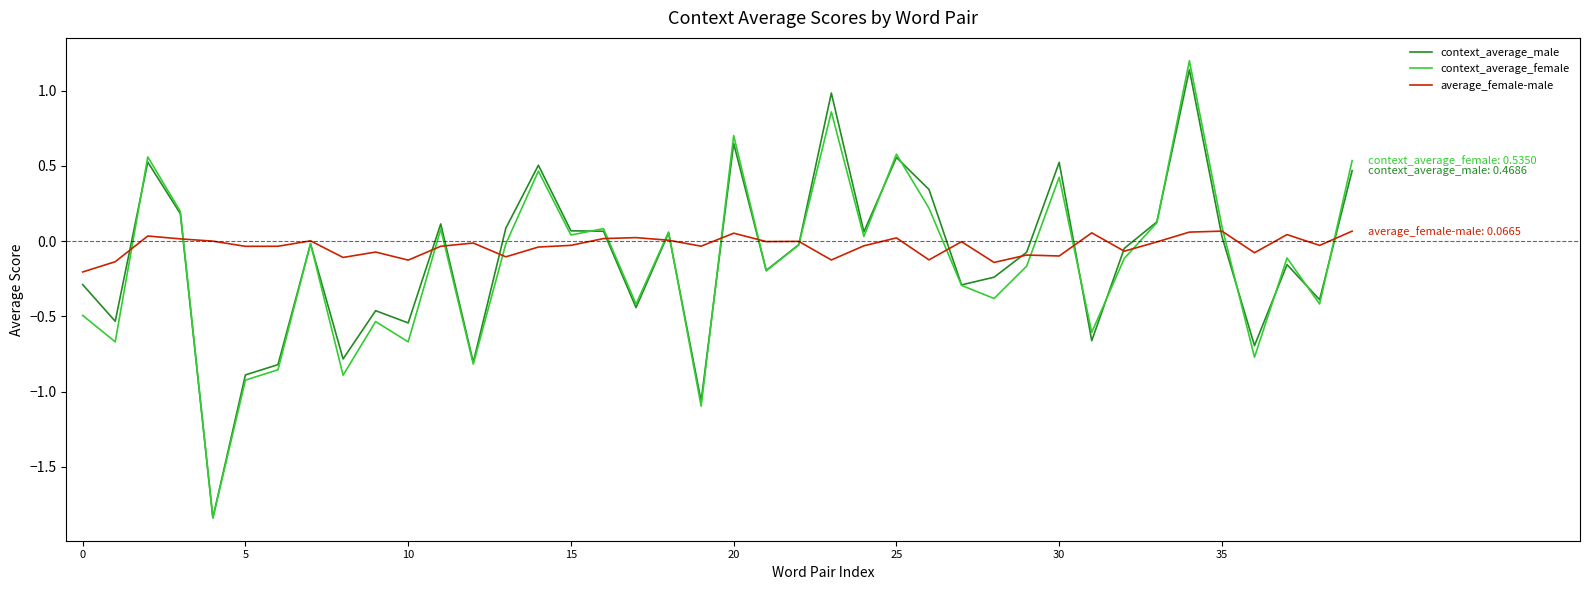

Which series has the largest total across all categories?

average_female-male